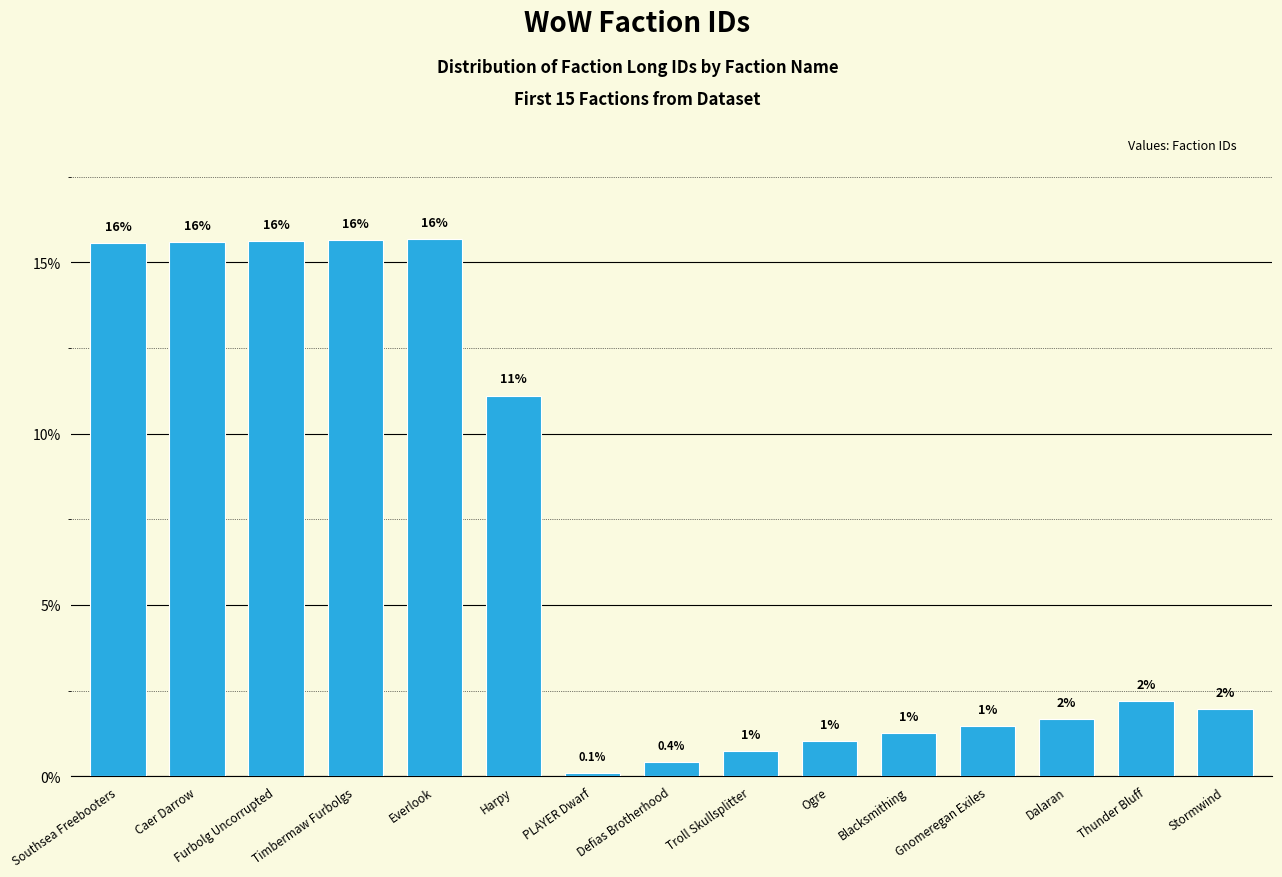

What is the average value?

6.7